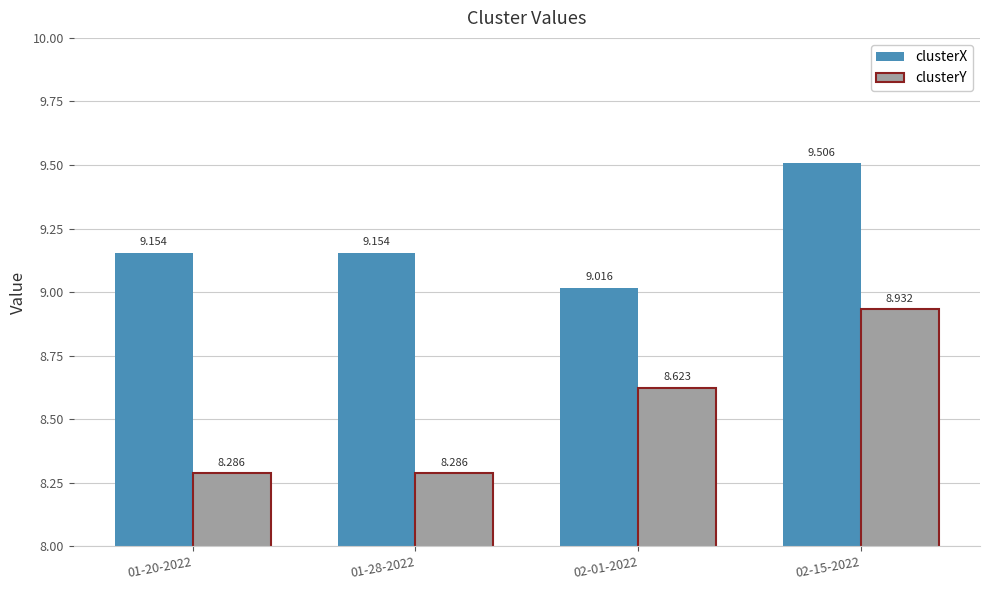

Which label corresponds to the largest value in the chart?

02-15-2022